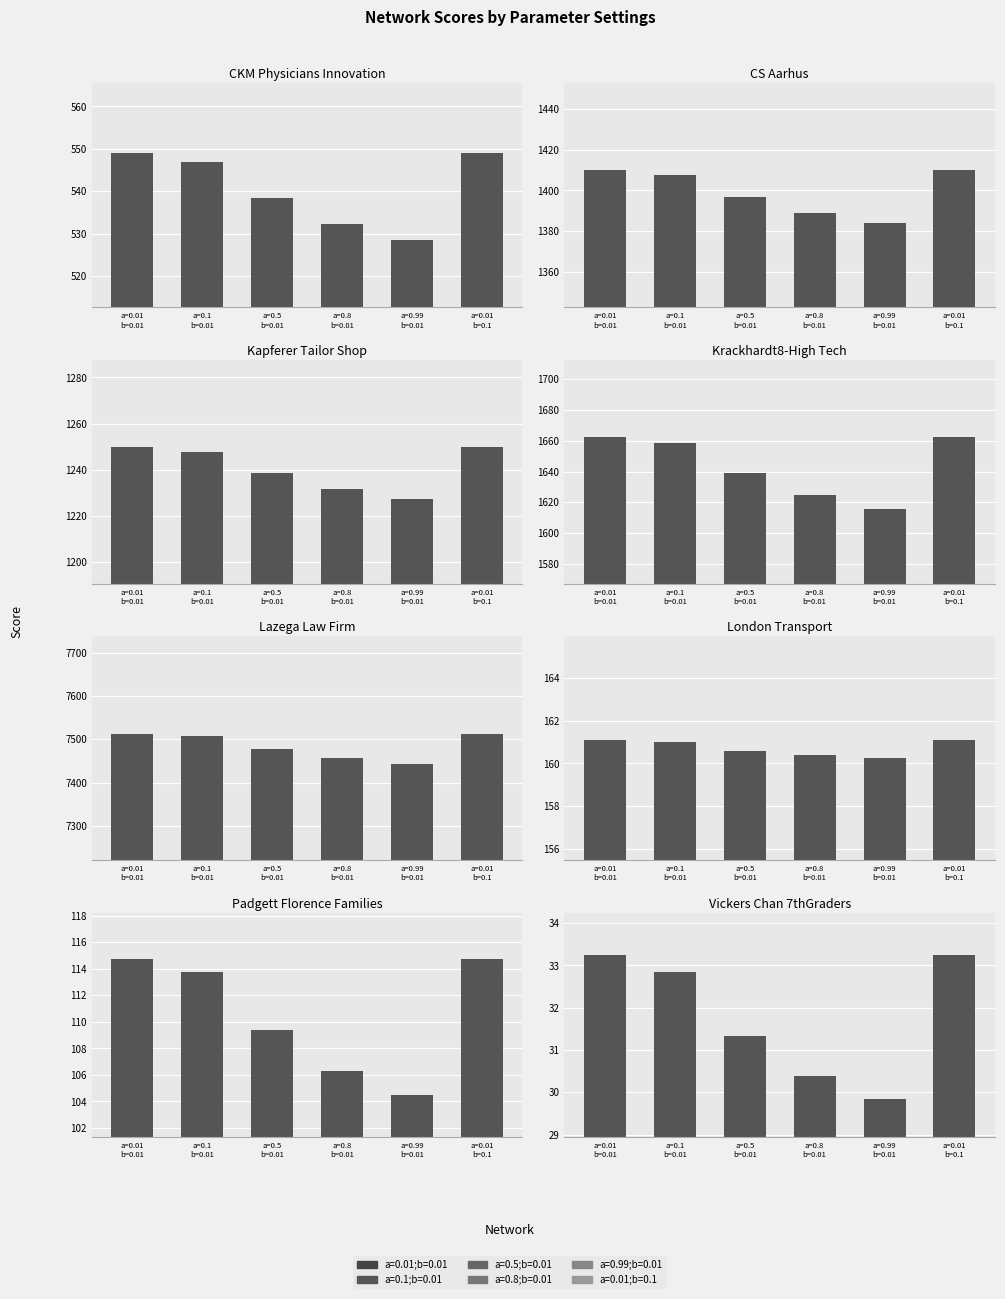

Reading right to left, what are all the values shown in this chart?

a=0.01;b=0.01: 33.2	114.8	161.1	7513.2	1662.7	1250.1	1410.2	549.0
a=0.1;b=0.01: 32.9	113.7	161.0	7506.7	1658.3	1247.9	1407.8	547.0
a=0.5;b=0.01: 31.3	109.4	160.6	7477.8	1638.8	1238.6	1396.9	538.5
a=0.8;b=0.01: 30.4	106.3	160.4	7456.4	1624.5	1231.8	1389.0	532.3
a=0.99;b=0.01: 29.8	104.5	160.3	7443.0	1615.5	1227.5	1384.1	528.5
a=0.01;b=0.1: 33.2	114.8	161.1	7513.1	1662.6	1250.0	1410.2	548.9